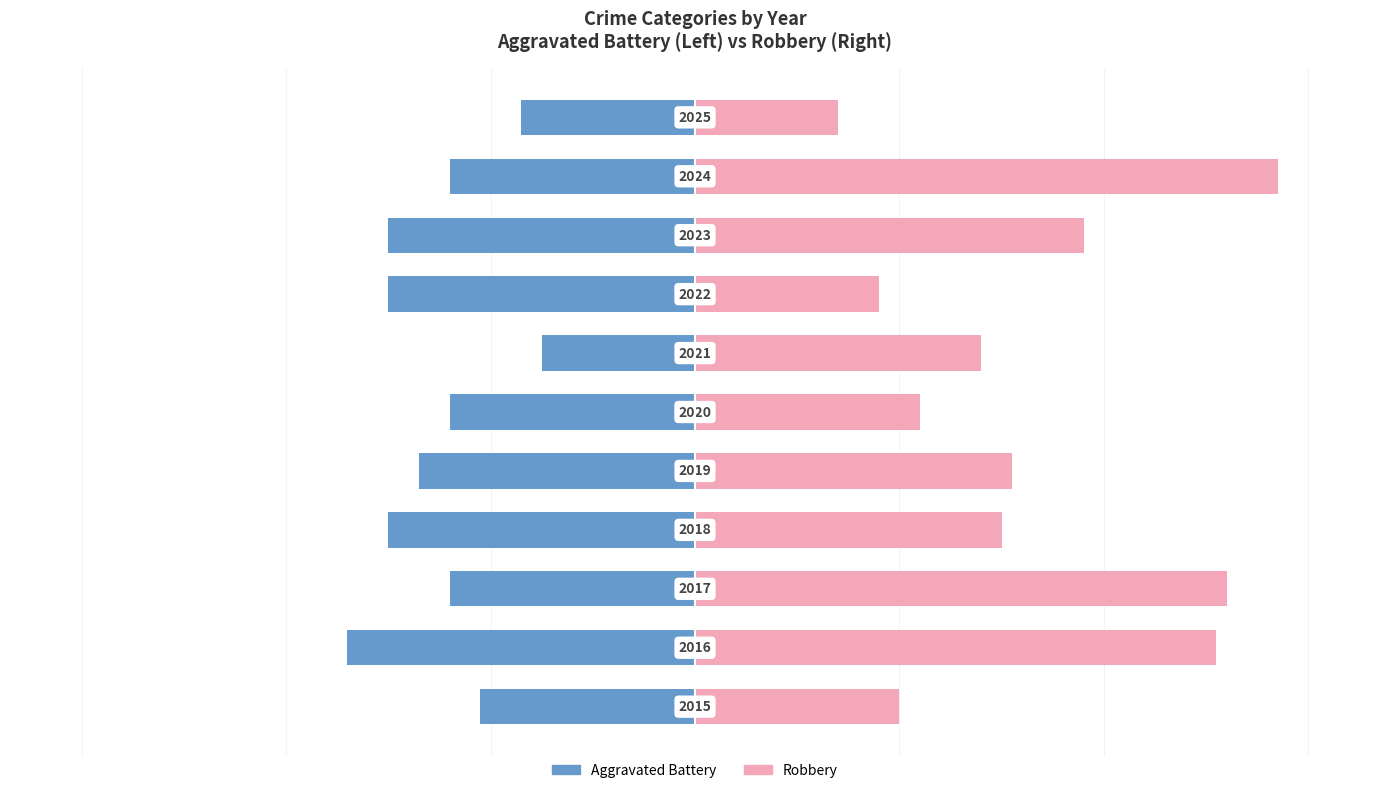

What is the difference between the maximum and second lowest values in the Aggravated Battery series?

15